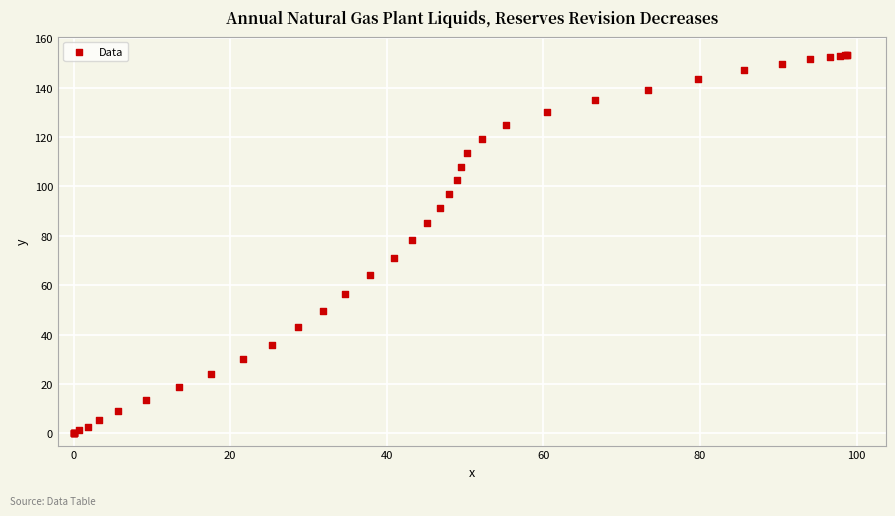

What Y value in the scatter plot is closest to 76?

78.3